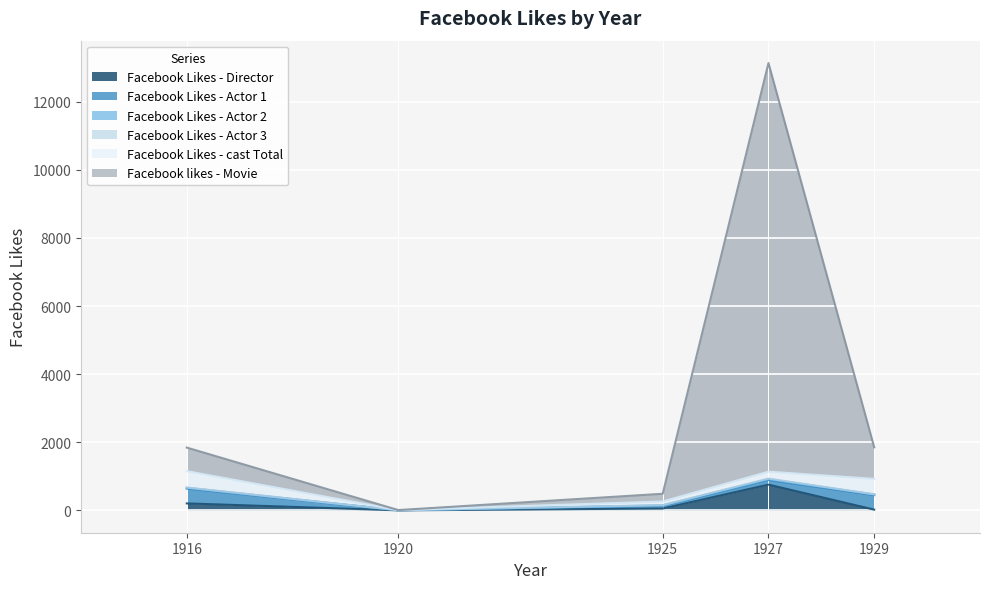

Which series changed the most between 1925 and 1927?

Facebook likes - Movie